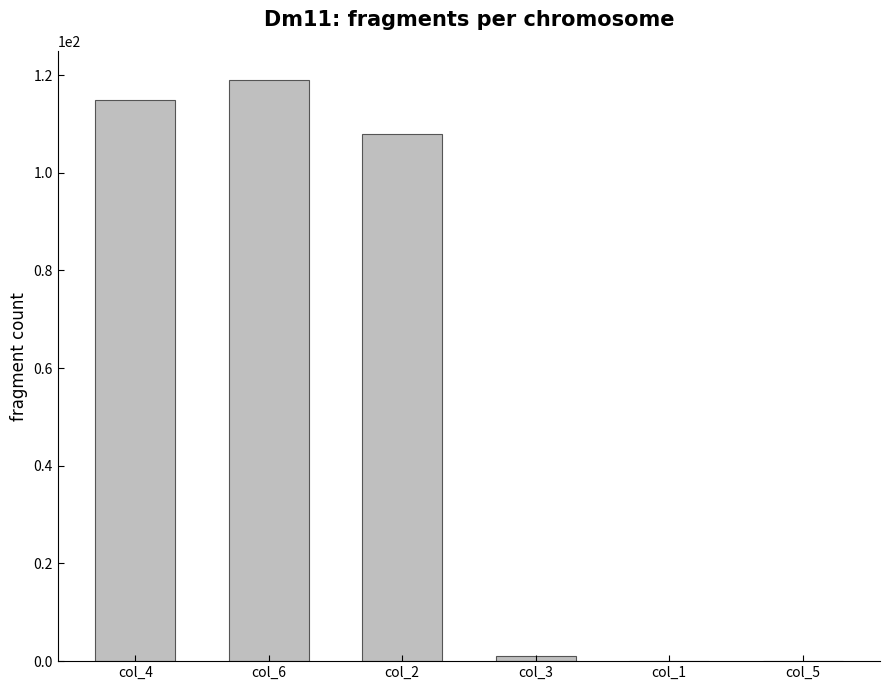

At which label does the data first exceed 108?

col_4